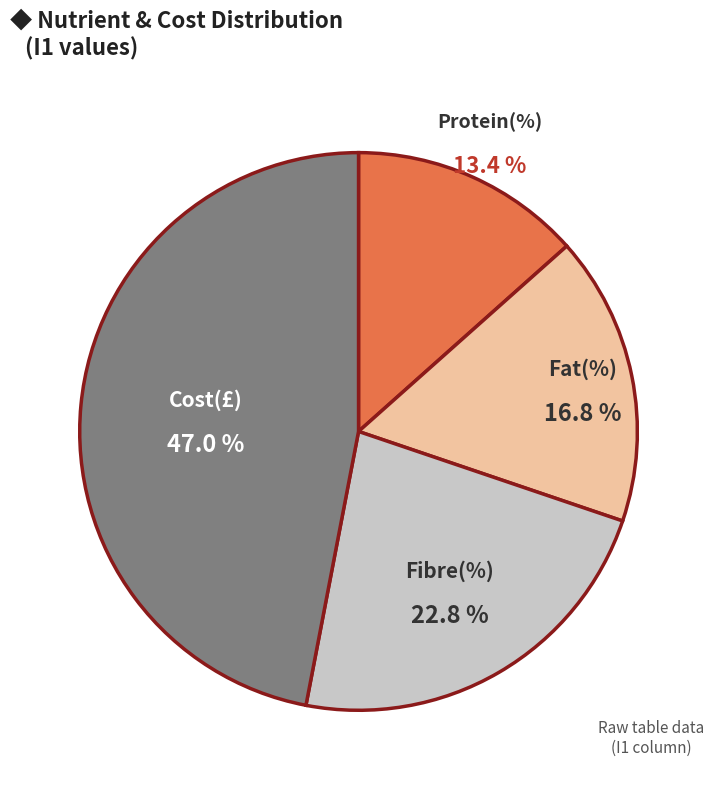

What percentage is NOT represented by Cost(£)?

53.0%